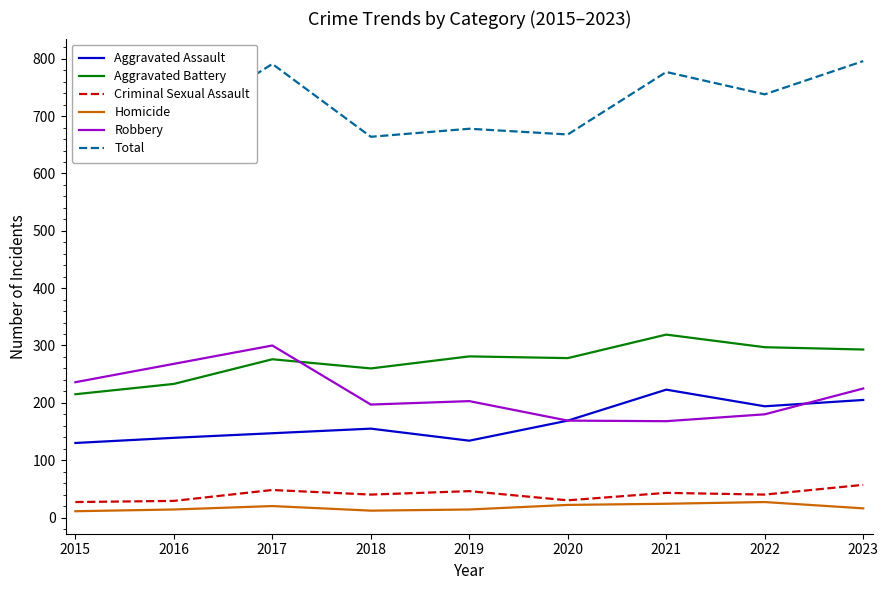

Is it true that Robbery equals 180 at 2022?

True